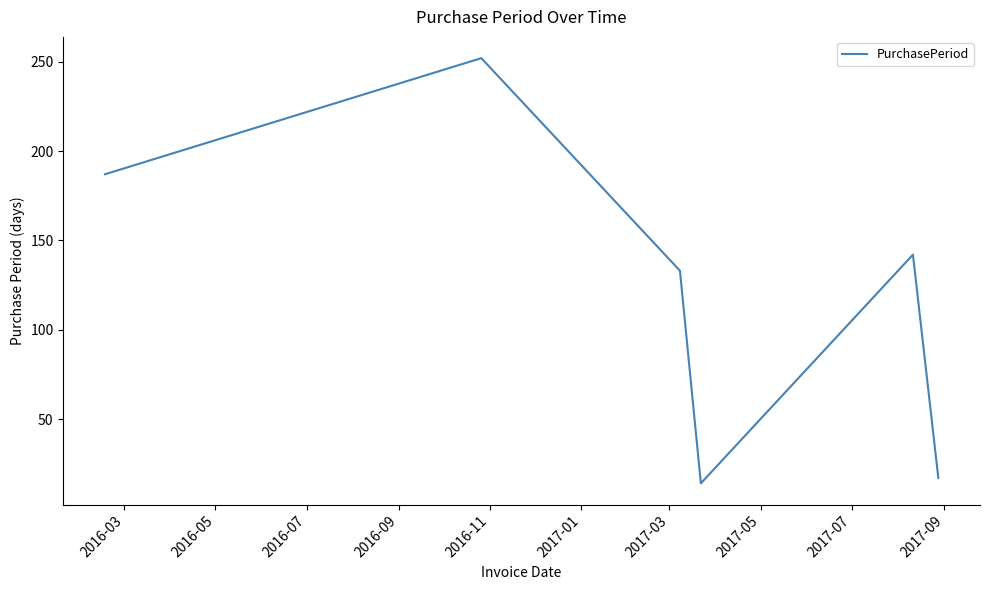

What is the difference between the maximum and second lowest values?

235